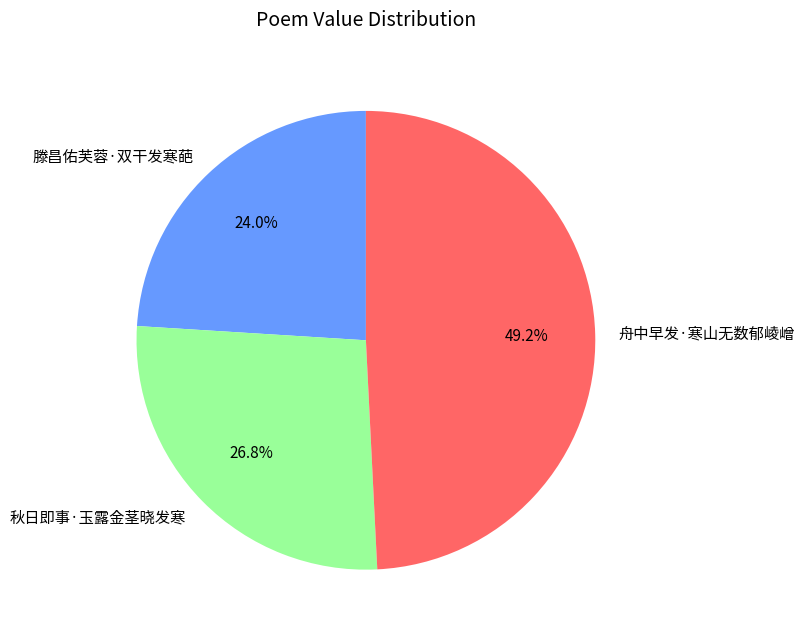

To the nearest percent, what portion does 滕昌佑芙蓉·双干发寒葩 represent?

24%